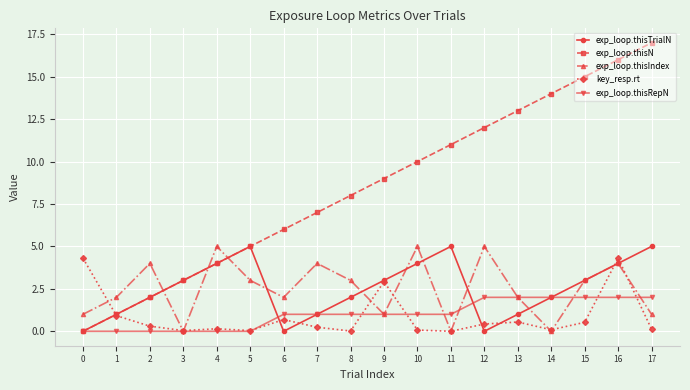

Is the value of exp_loop.thisTrialN at 10 greater than the value of exp_loop.thisIndex at 10?

No